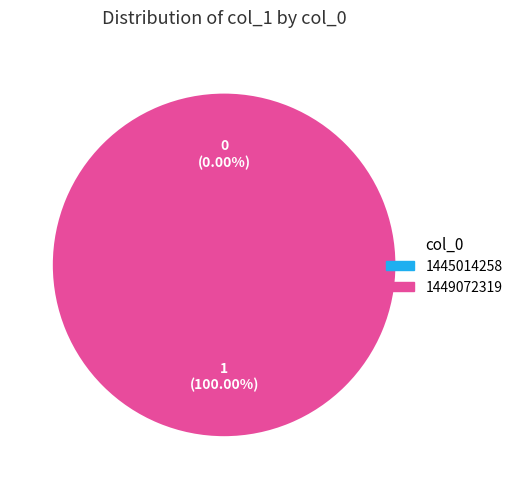

Is it true that 1445014258 is 1% of the pie?

False